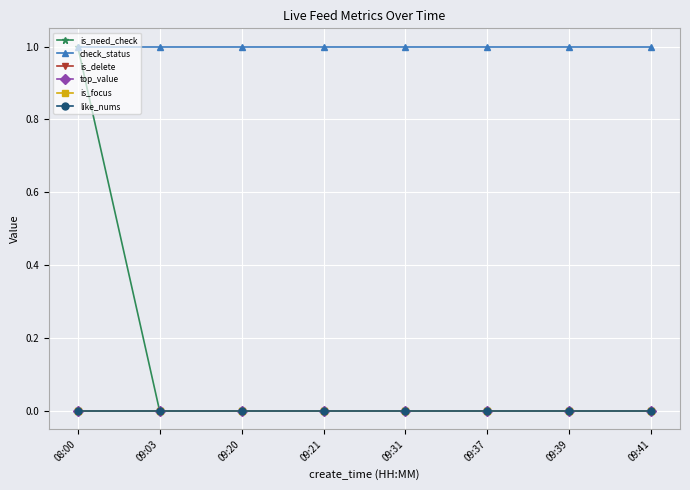

Is this an area chart (filled region under the line)?

No